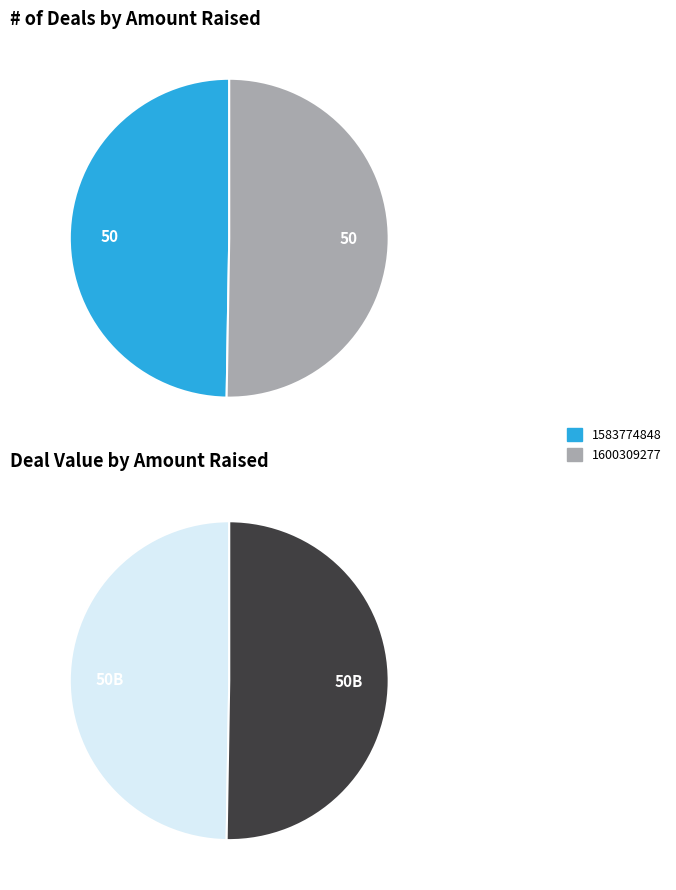

What portion of the pie excludes 1600309277?

49.7%